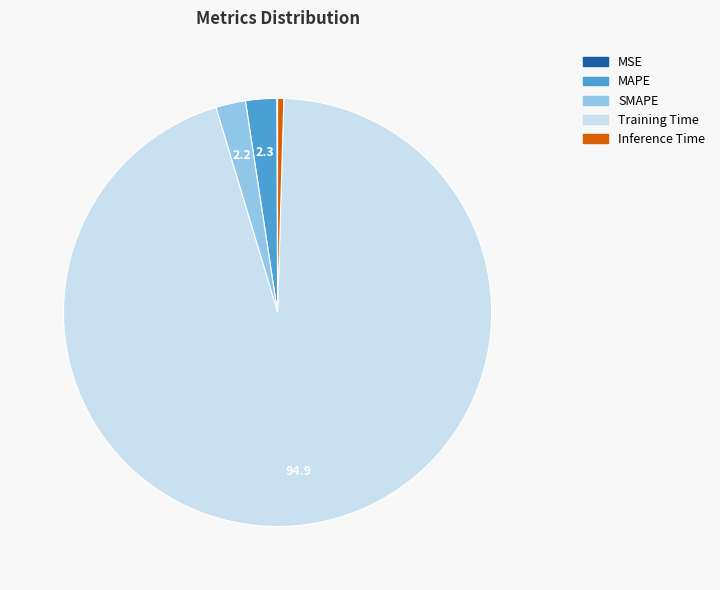

Do Inference Time and MAPE together represent more than half of the pie?

No